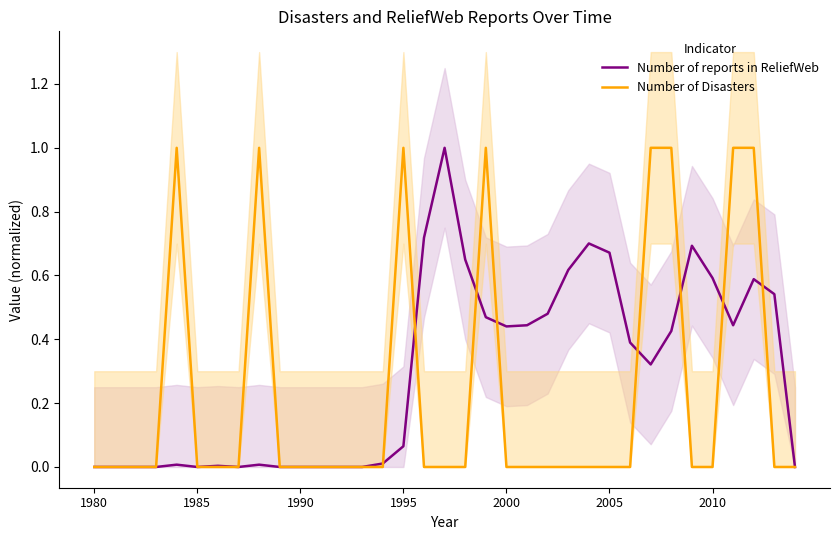

True or false: Number of Disasters and Number of reports in ReliefWeb intersect in this chart.

True